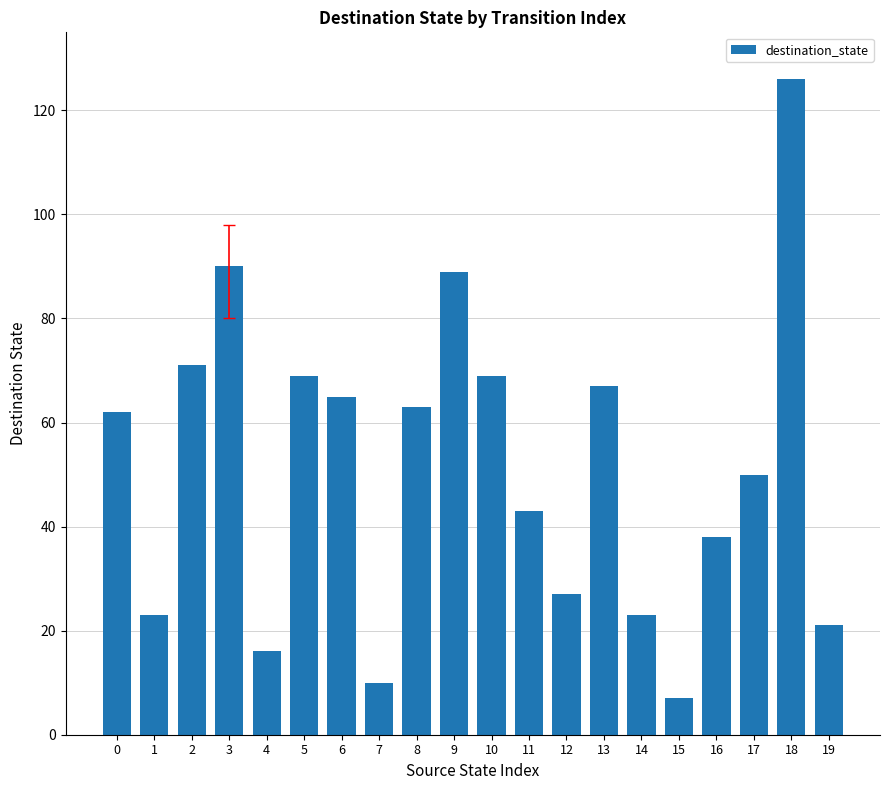

What is the maximum value shown in the chart?

126